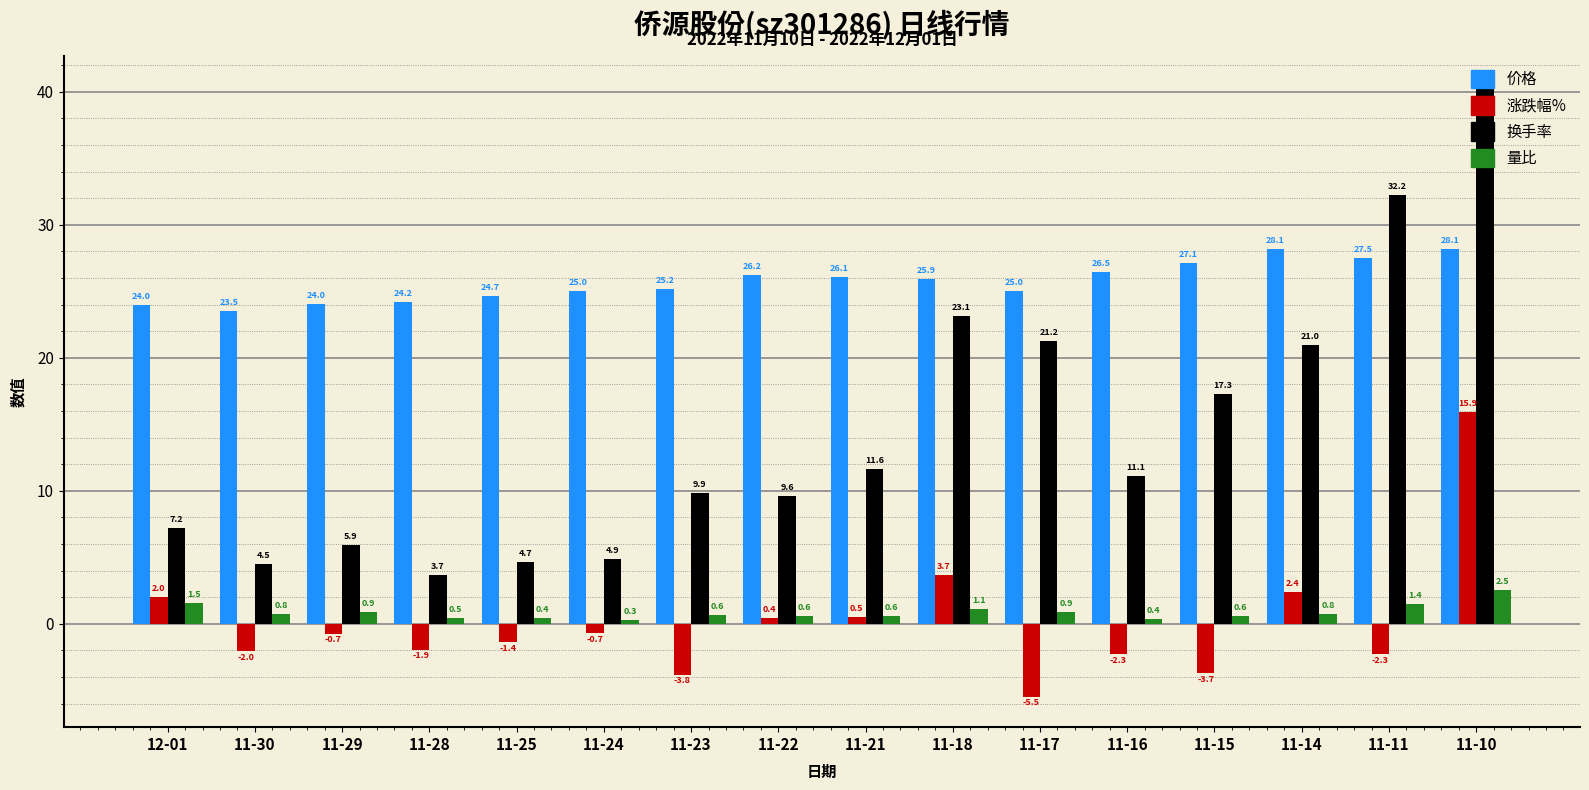

Where is 涨跌幅% nearest to the value 5?

11-18